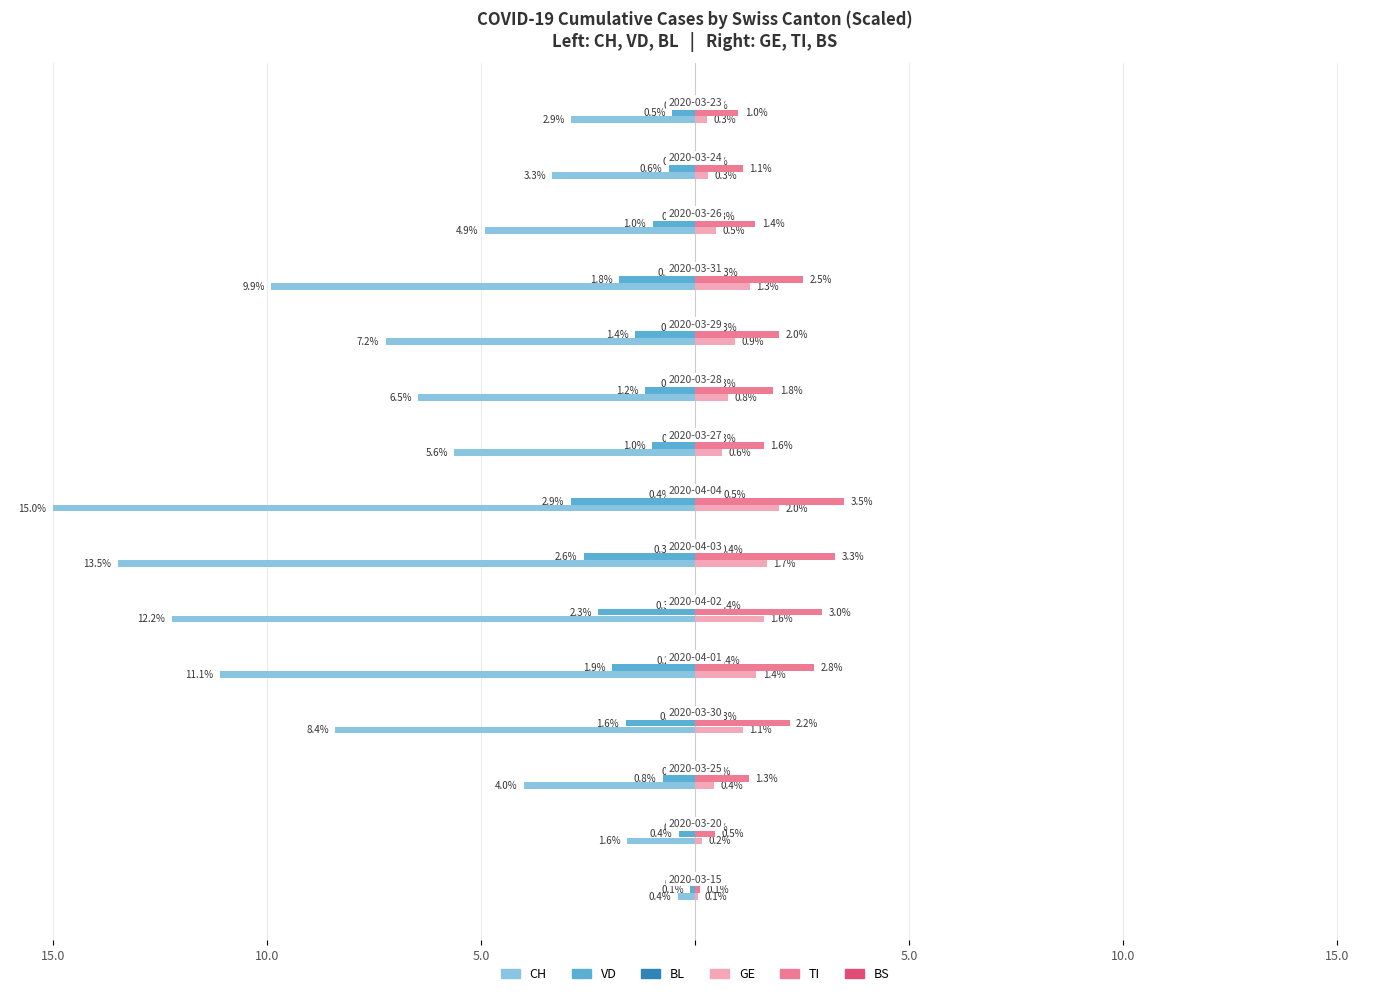

What is the difference between the second highest and minimum values in the TI series?

3.1